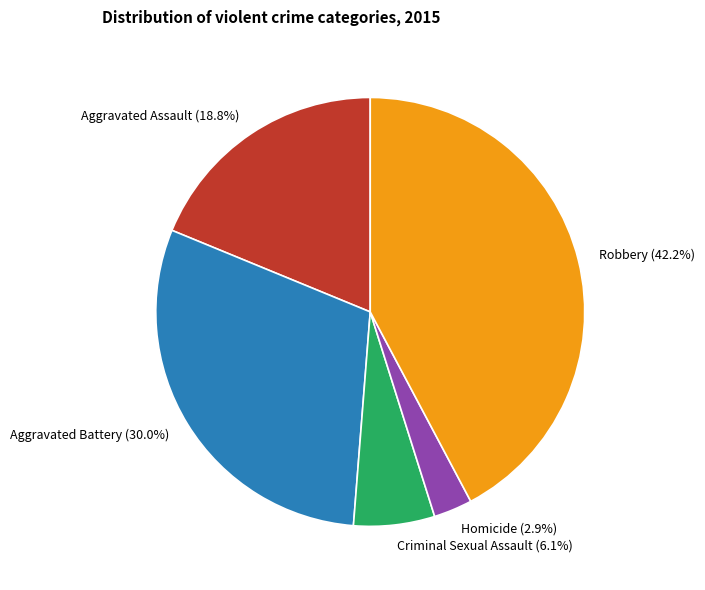

Which slice is the smallest?

Homicide